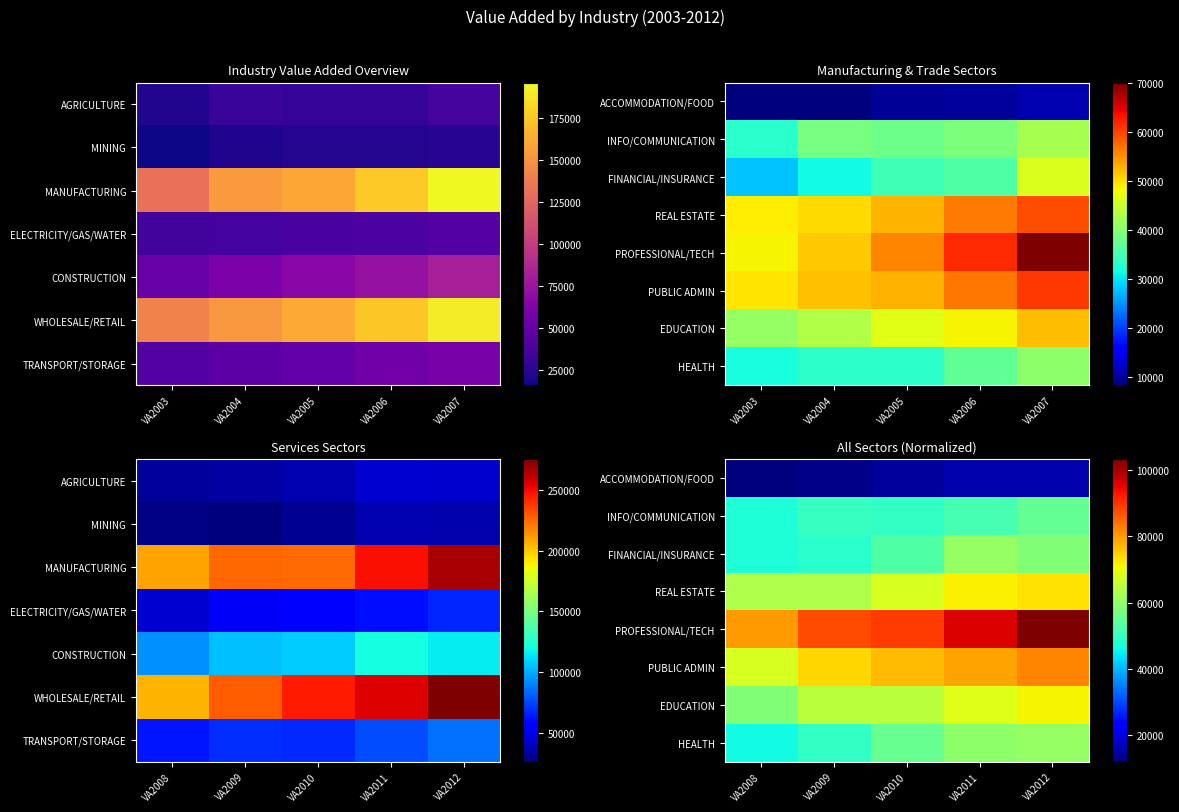

Is the value of EDUCATION at VA2010 greater than the value of INFO/COMMUNICATION at VA2011?

Yes